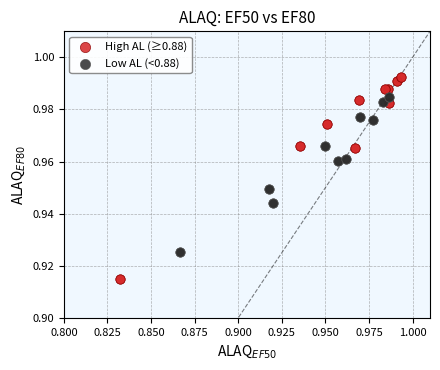

Which series contains the highest Y value?

High AL (≥0.88)